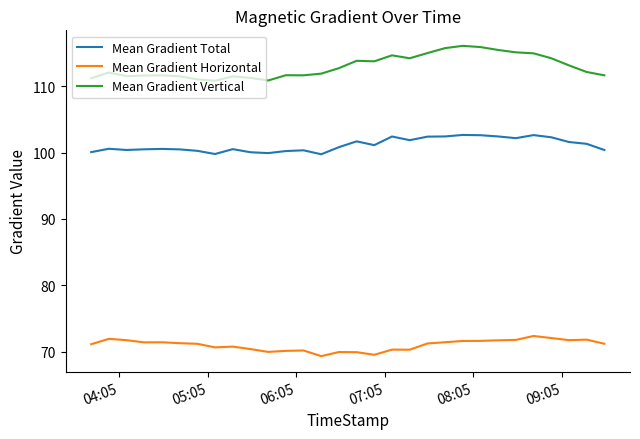

What is the sum of all Mean Gradient Horizontal values?

2130.2